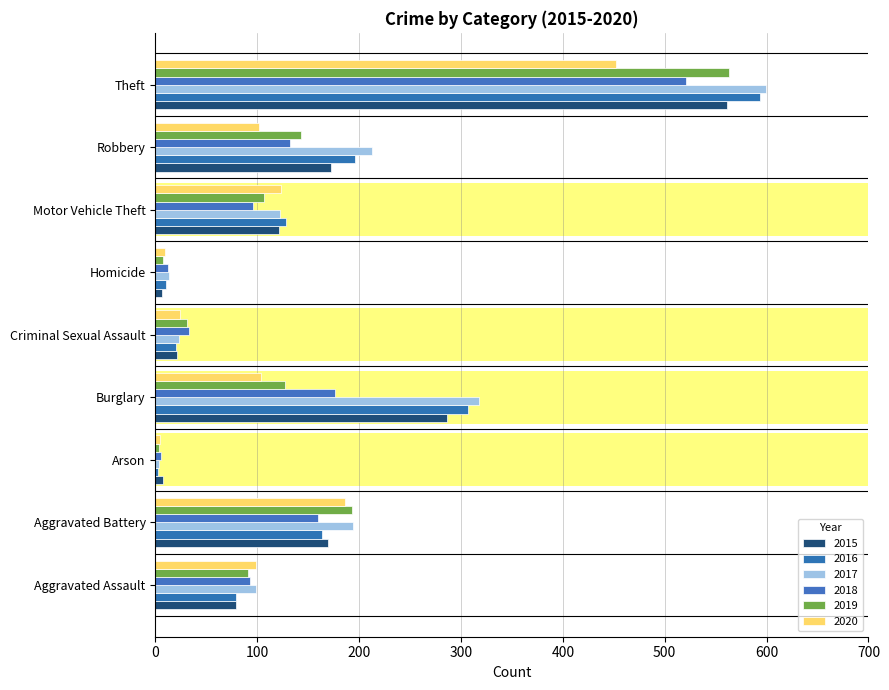

How many data points in 2016 are less than 128?

4